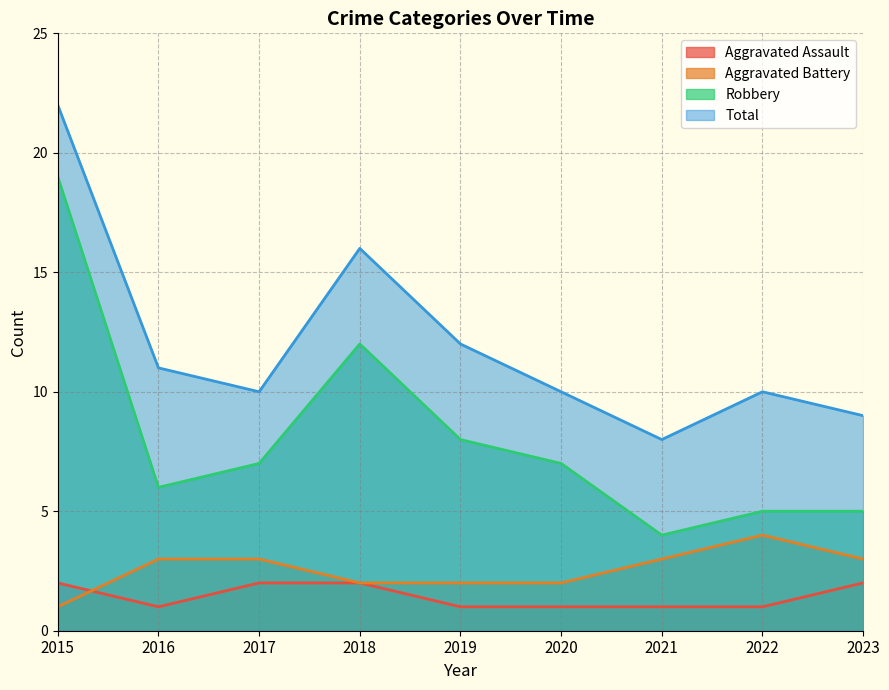

What are all the series names shown in the legend?

Aggravated Assault, Aggravated Battery, Robbery, Total